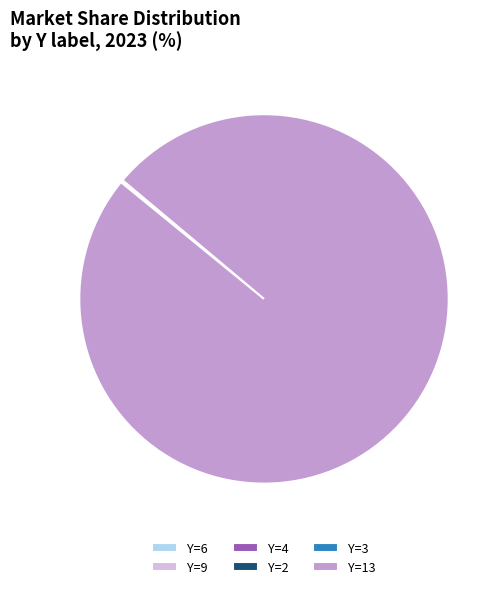

Which slice represents more than half of the pie?

Y=13